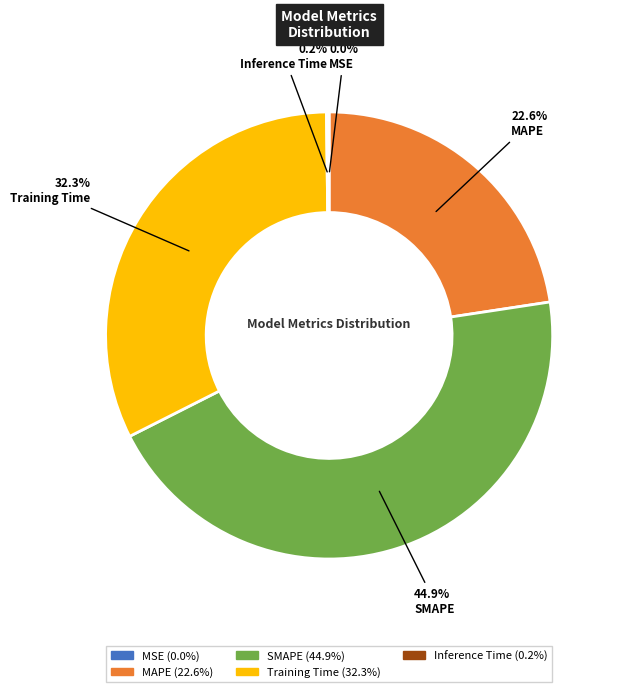

How much of the chart is everything except MAPE?

77.4%